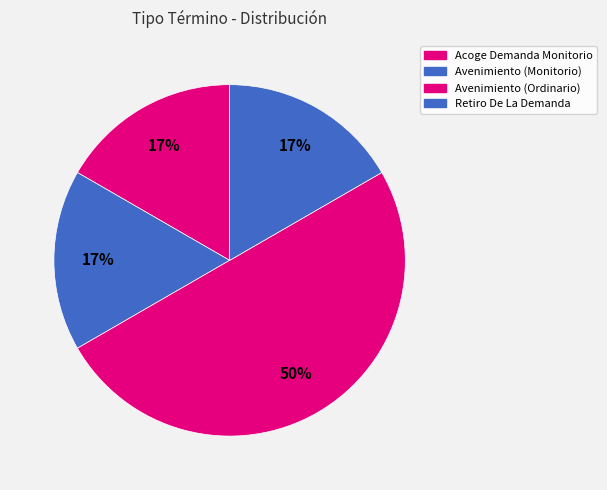

Between Retiro De La Demanda and Avenimiento (Ordinario), which is larger?

Avenimiento (Ordinario)